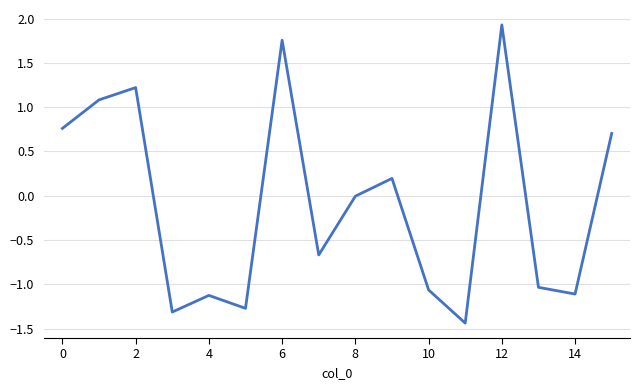

What is the maximum value shown in the chart?

1.9